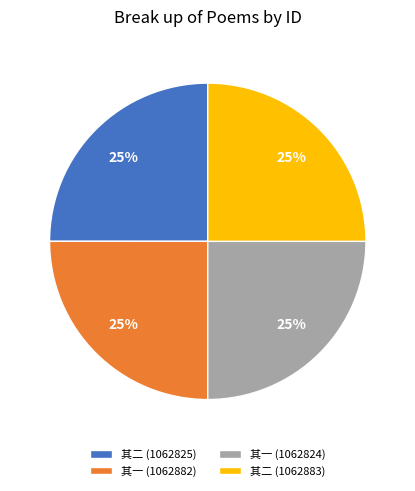

To the nearest percent, what percentage of the pie is 其一 (1062824)?

25%